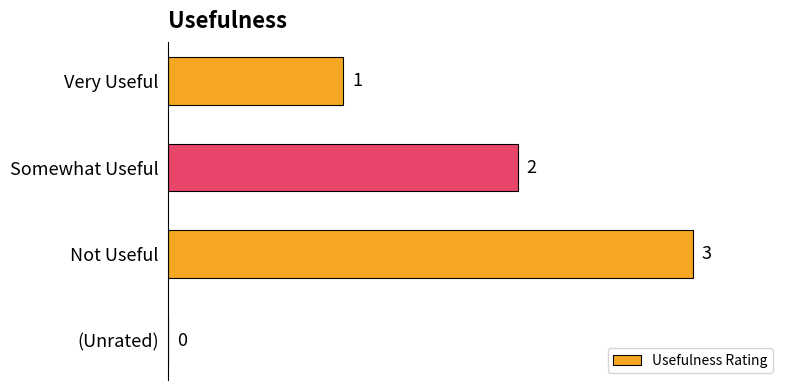

The chart shows a value of 0 at (Unrated). True or false?

True